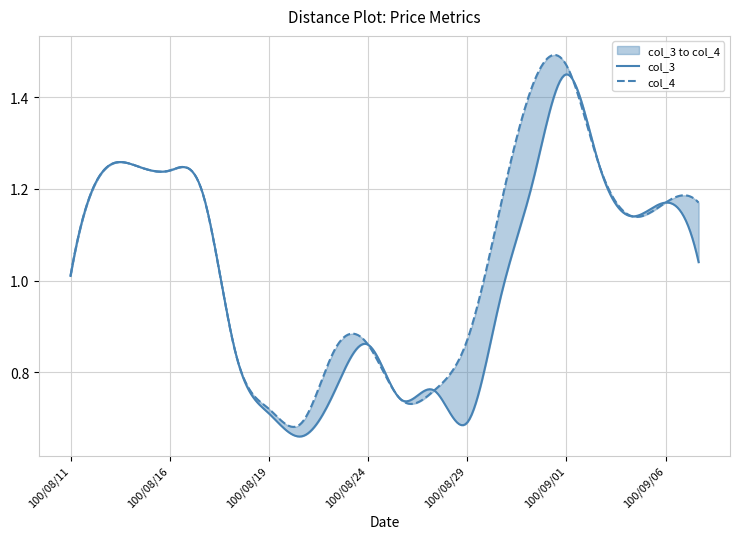

What are all the series names shown in the legend?

col_3, col_4